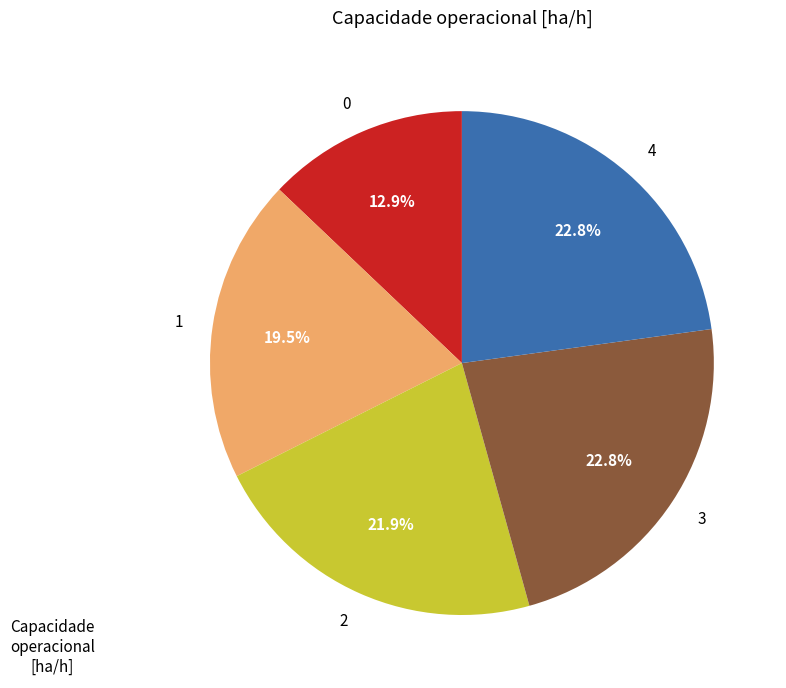

Does any single category account for the majority?

No